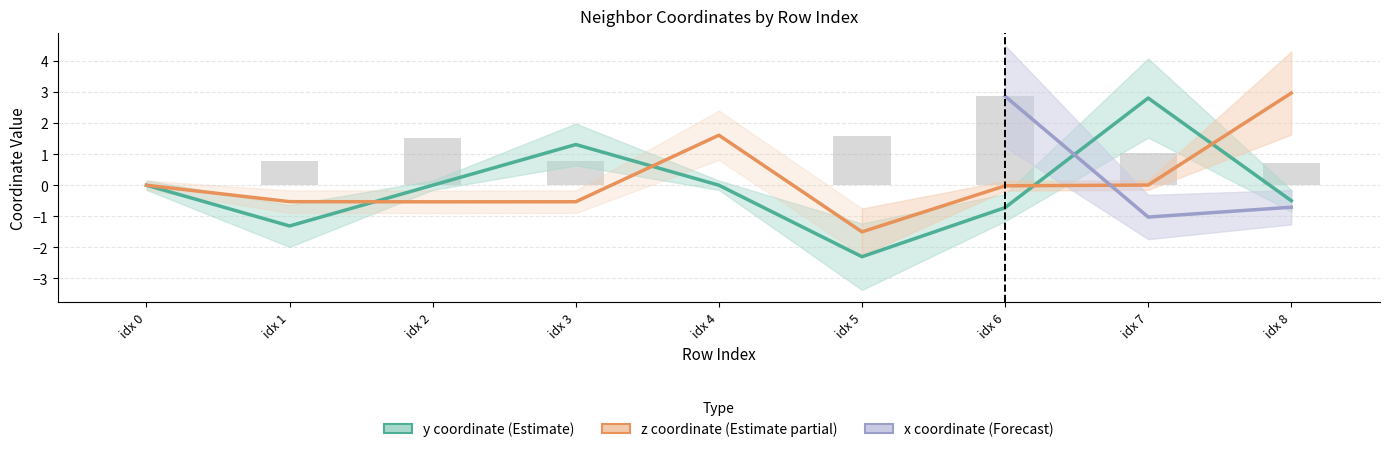

What is the highest value of the z series?

3.0